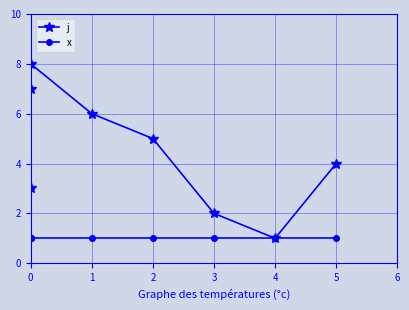

Does the chart display data point markers on the line(s)?

Yes